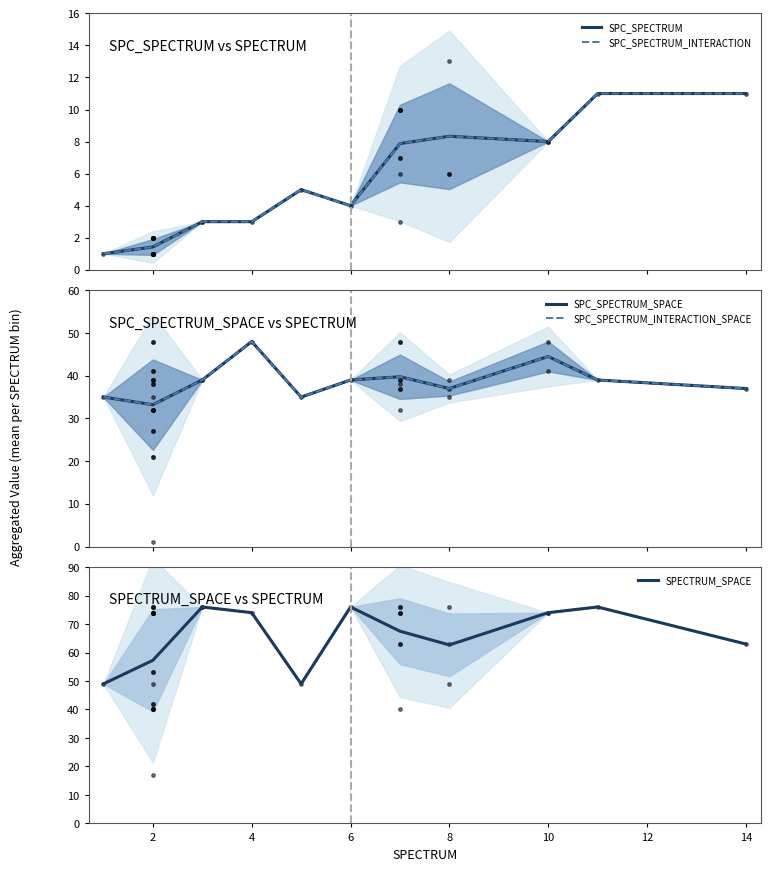

The value of SPECTRUM_SPACE at 10 is 116.0. True or false?

False